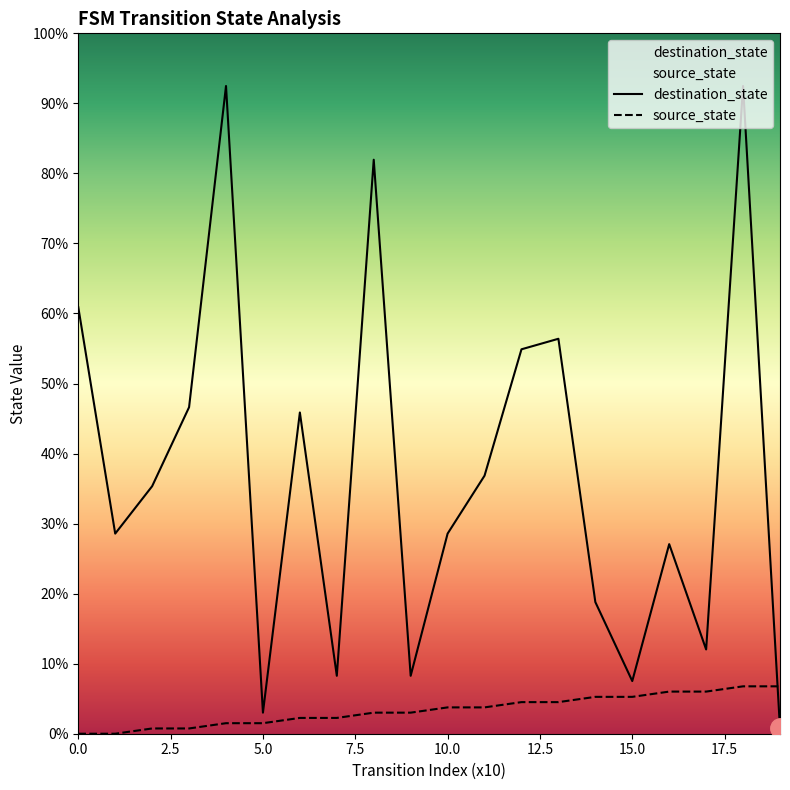

After their last crossing, which series has the higher values: destination_state or source_state?

source_state